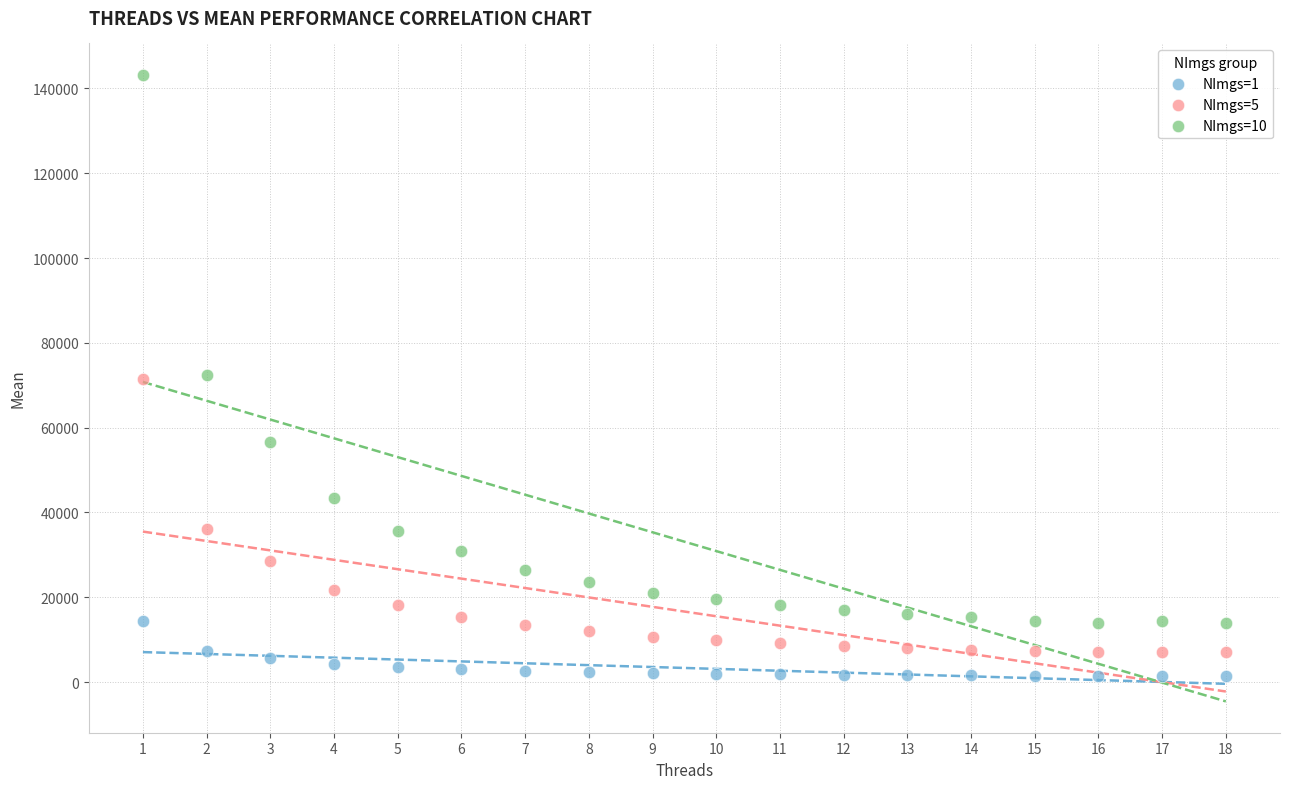

Which series has the widest spread of Y values?

NImgs=10